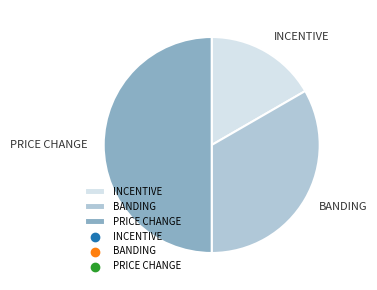

Which has a higher value, BANDING or PRICE CHANGE?

PRICE CHANGE